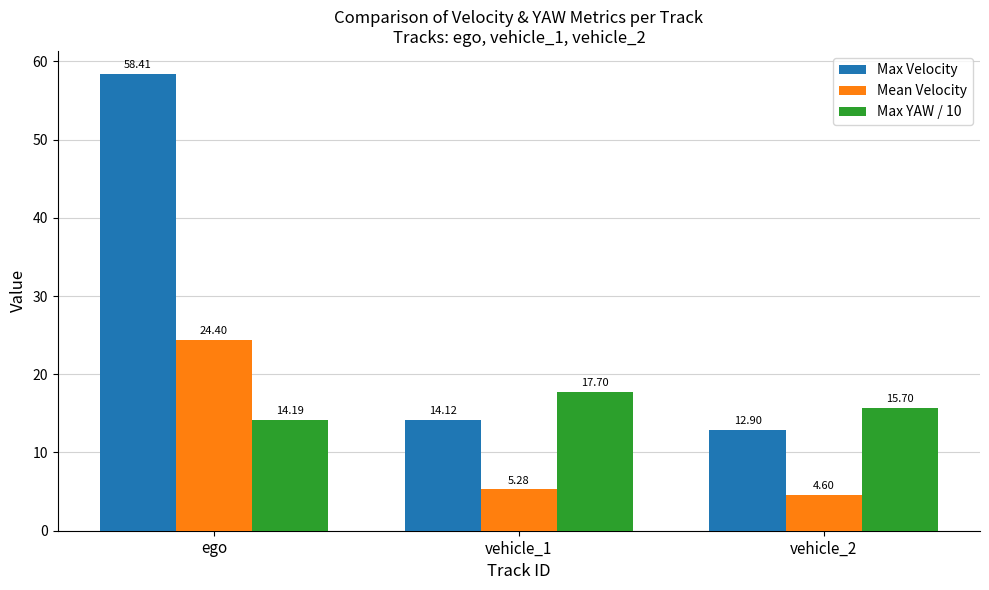

What position from the left is vehicle_1?

2